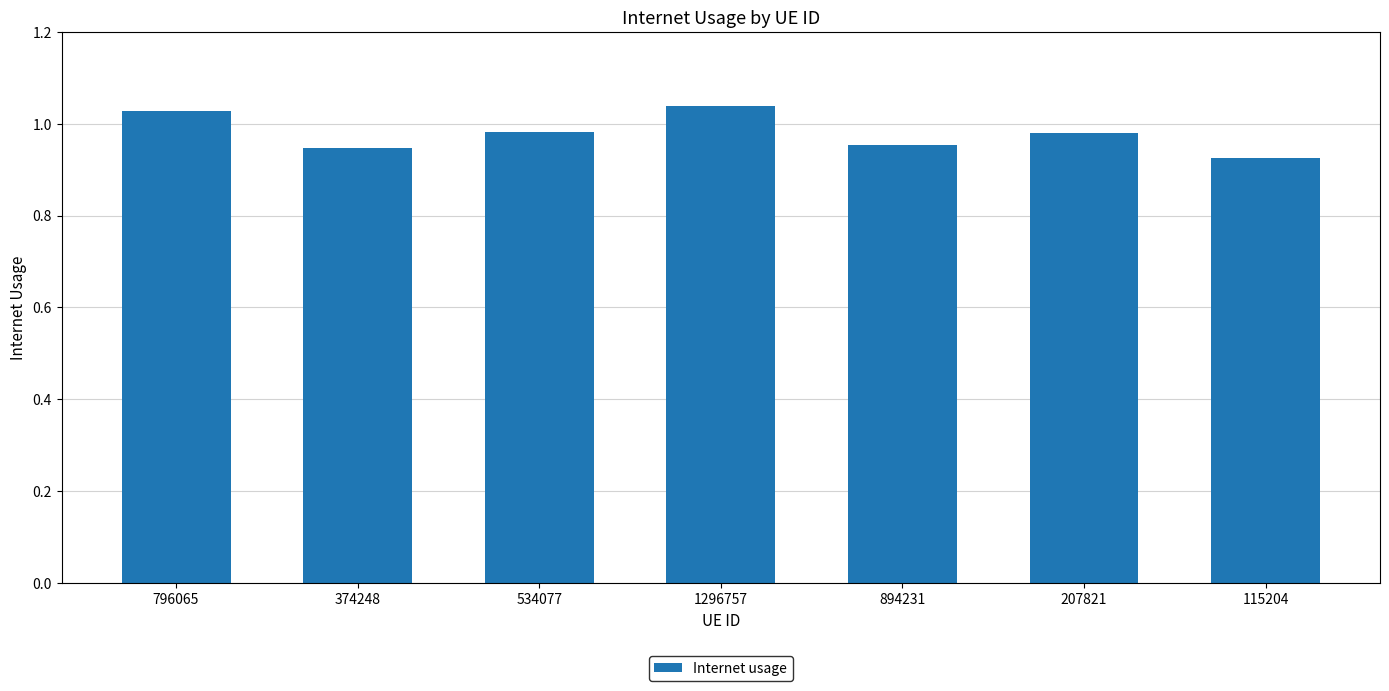

What is the sum of all values?

6.9